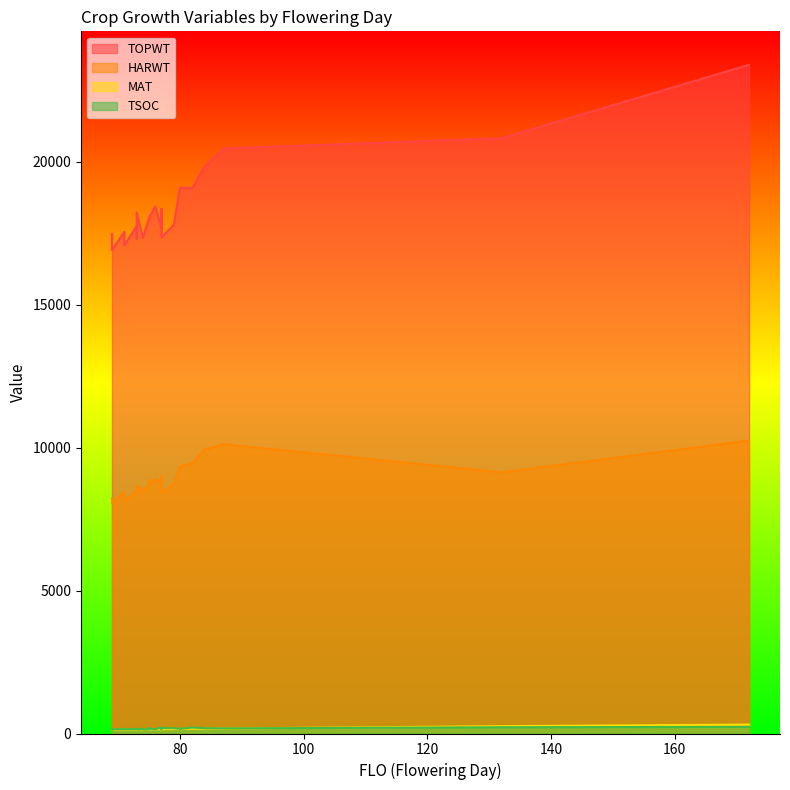

How many data points in TSOC are less than 163?

13